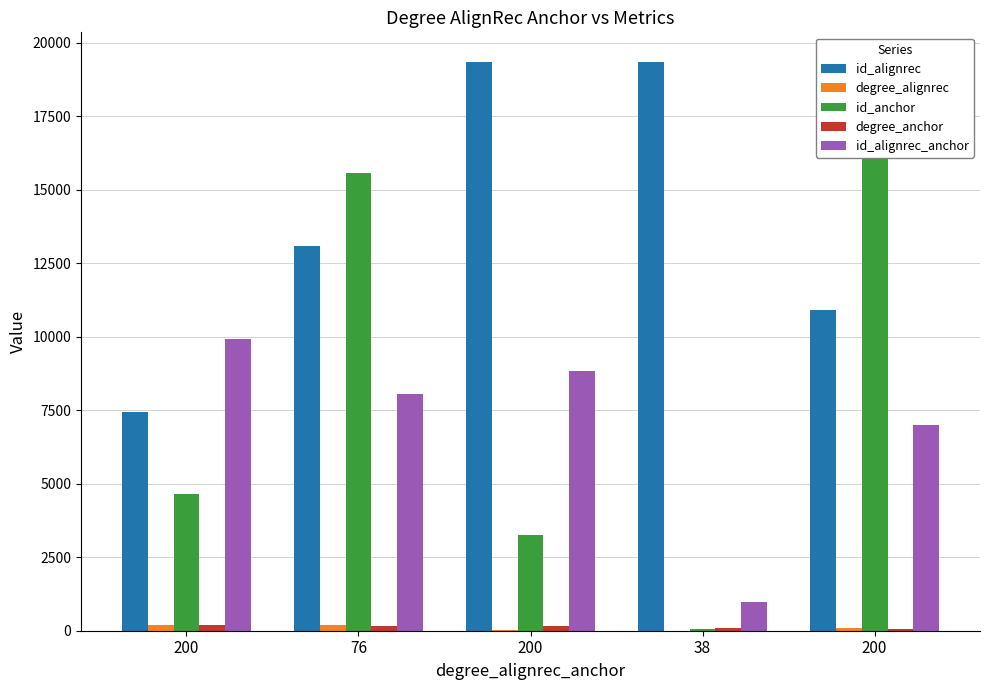

Read the degree_anchor value at 38.

93